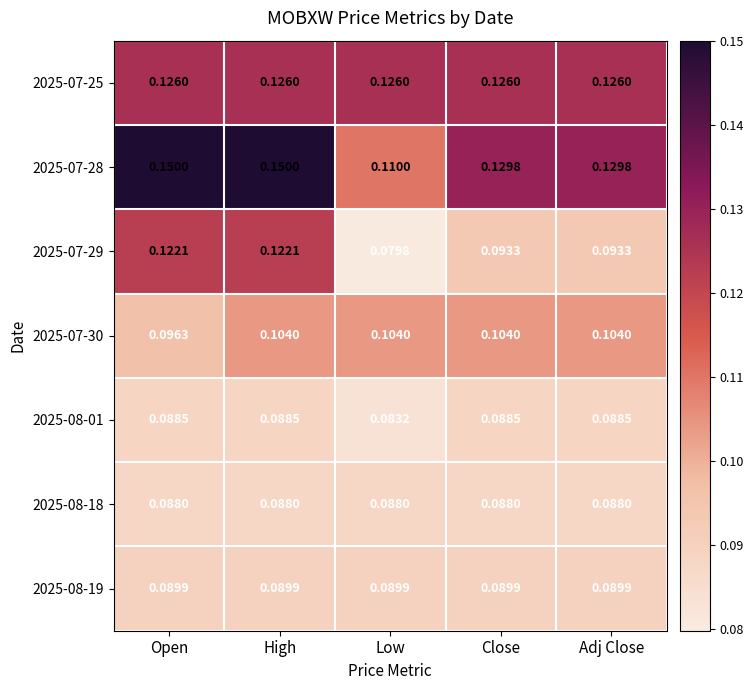

Where is 2025-07-28 nearest to the value 0?

Low